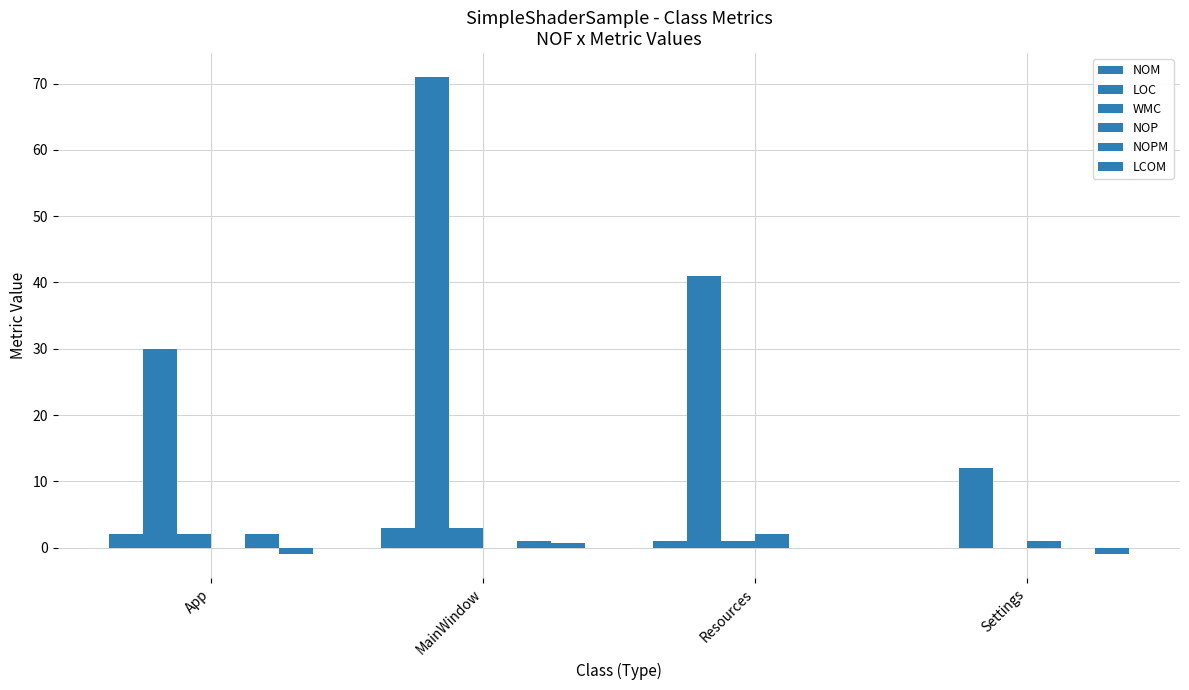

Rank the categories by WMC value from lowest to highest.

Settings, Resources, App, MainWindow